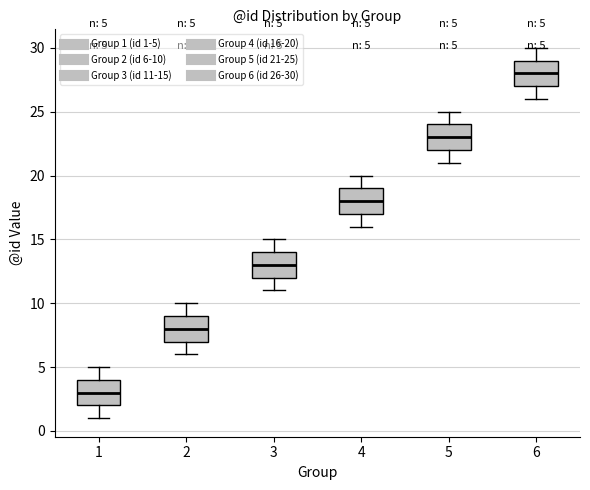

Which box has the lowest median line?

1